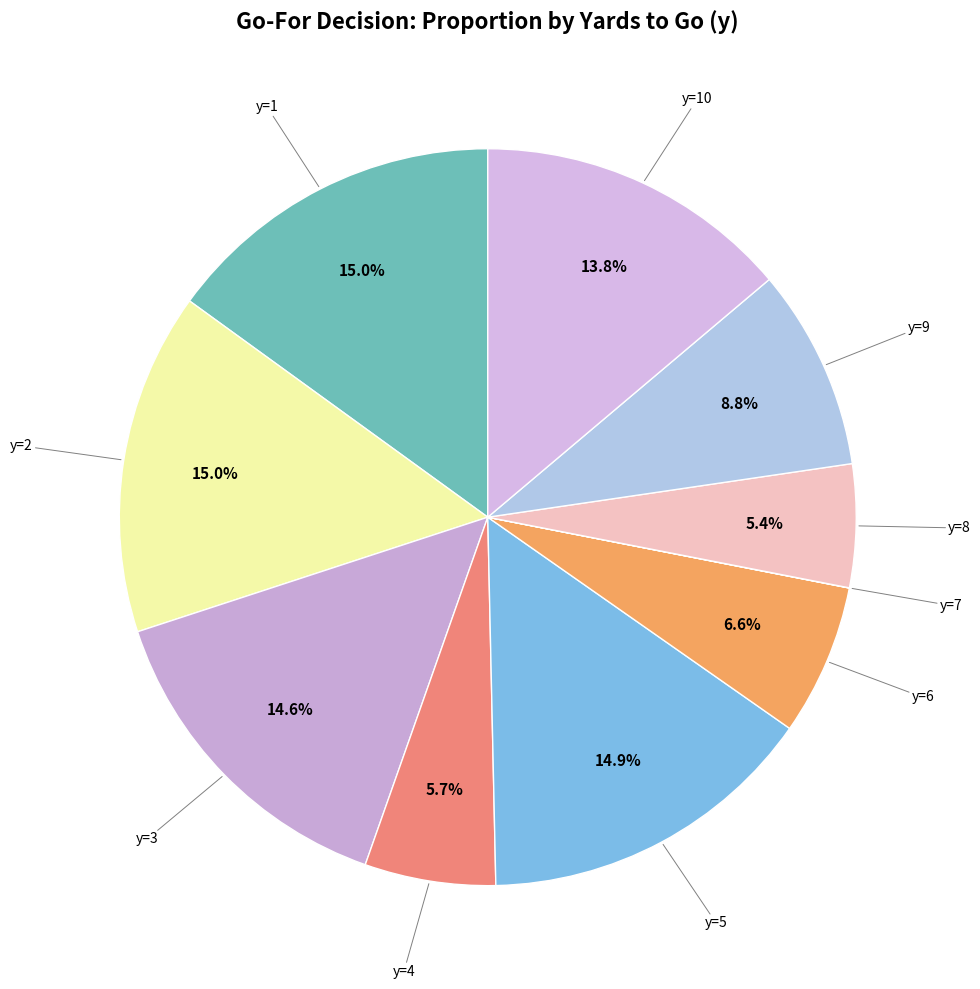

How many segments does this pie chart have?

10